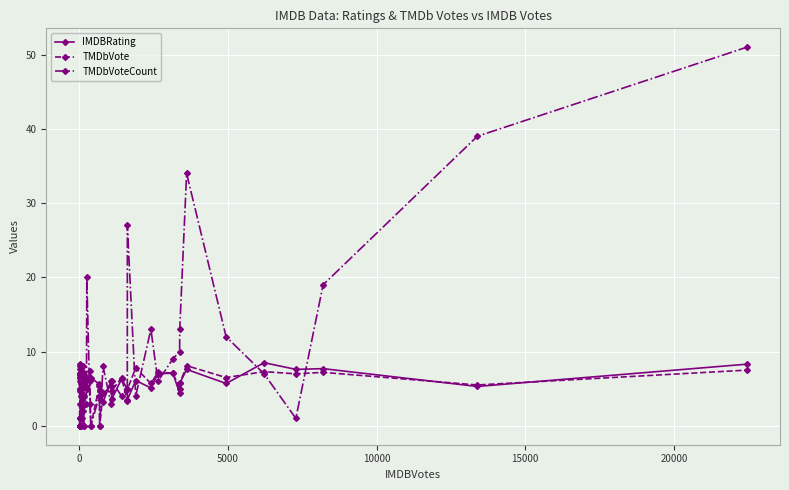

What is the sum of all TMDbVoteCount values?

323.0